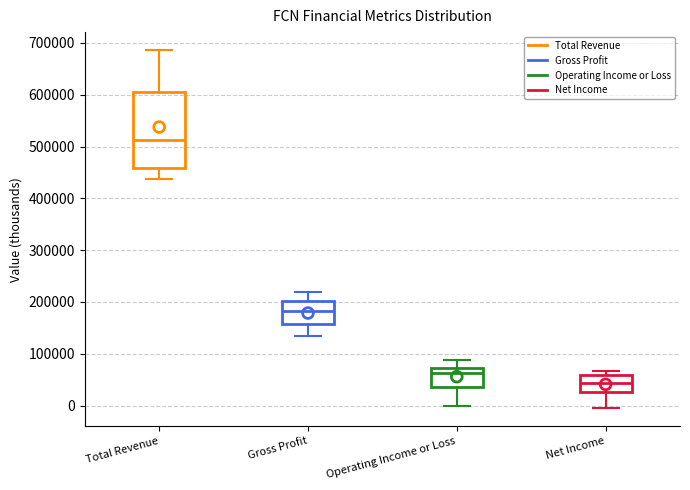

Where does the lower whisker of the box for Net Income end on the y-axis? The values are not printed on the chart, so give them approximately, as read against the axis.

-10000